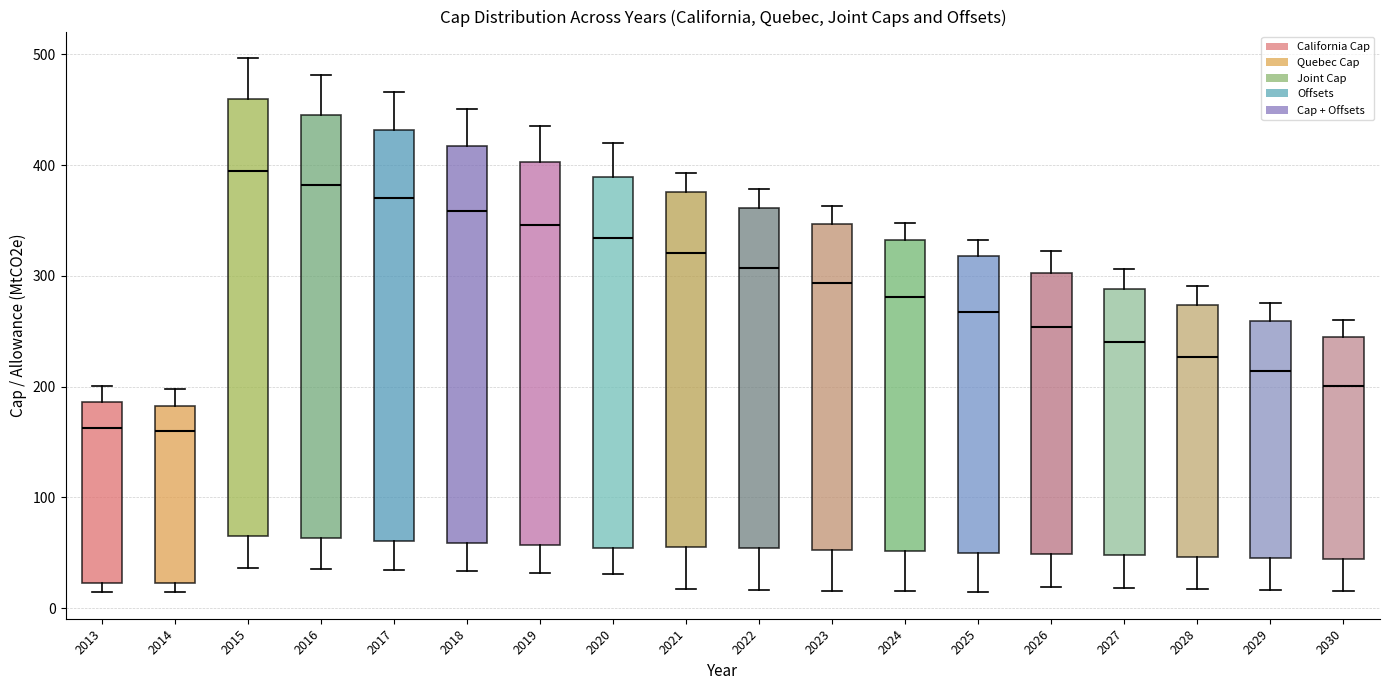

Which box's median line is the highest?

2015